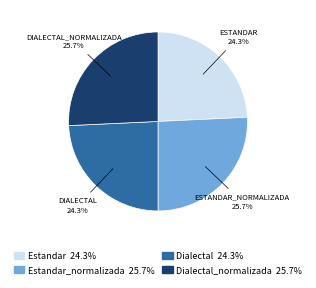

Is there any slice that represents more than half of the pie?

No